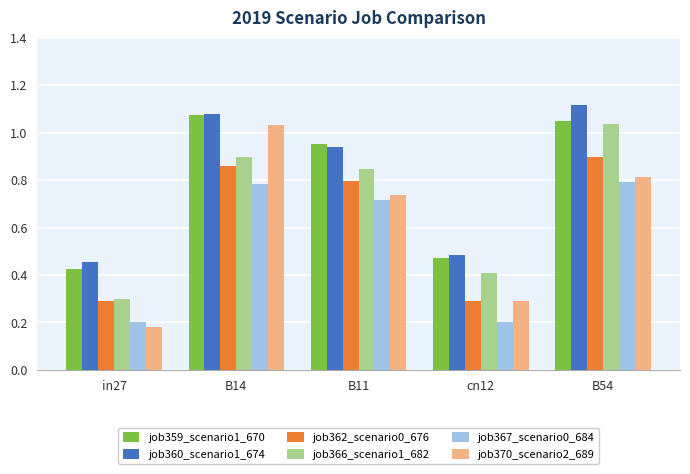

At which category does the chart reach its peak across all series?

B54